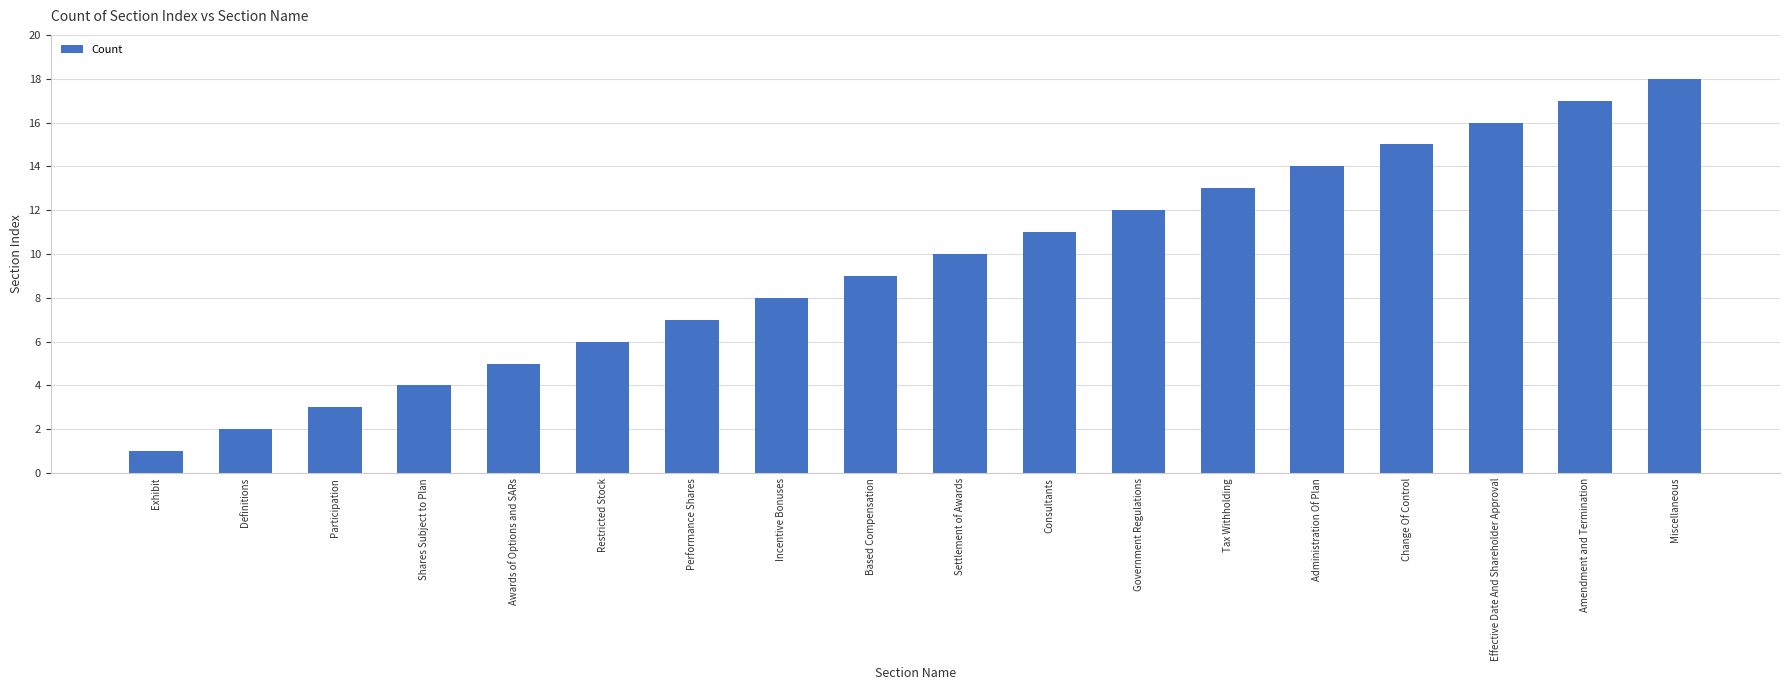

What is the value of the 14th bar from the left?

14